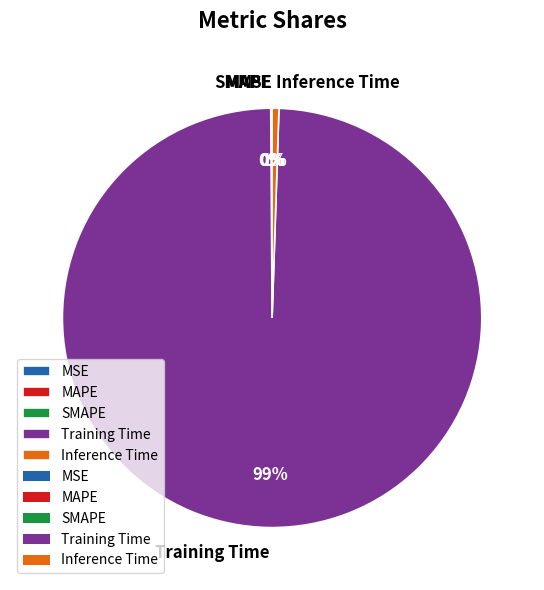

The Training Time slice represents 99% of the pie. True or false?

True